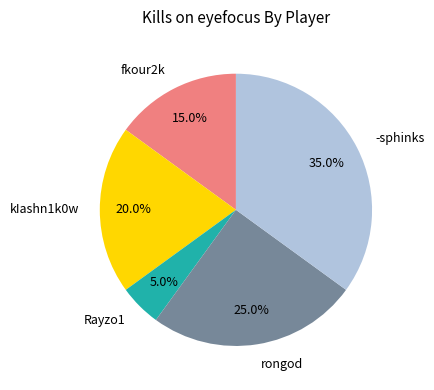

To the nearest percent, what is the average slice percentage?

20%